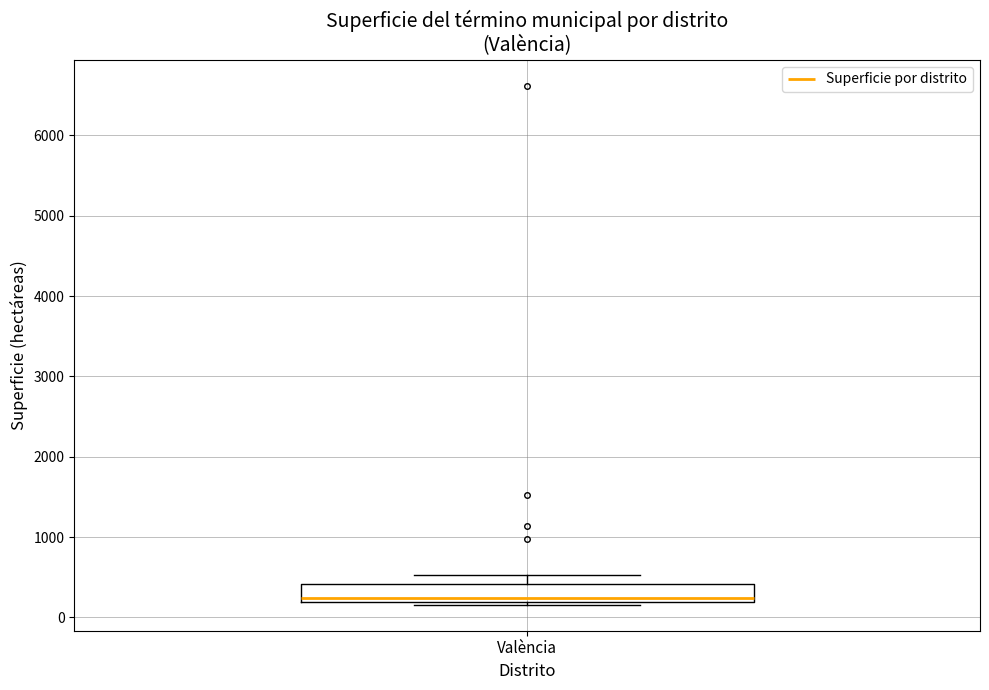

Read this box plot against the y-axis: the position of the median line, the range covered by the box, and the ends of both whiskers. The values are not printed on the chart, so give them approximately, as read against the axis.

median 200 (just above the box's lower edge), box 200 to 400, whiskers 200 (just below the box's lower edge) to 500